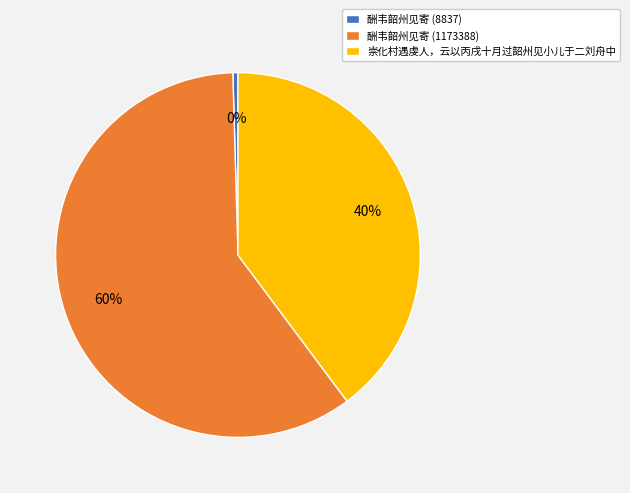

Rank the categories by value from lowest to highest.

酬韦韶州见寄 (8837), 崇化村遇虔人，云以丙戌十月过韶州见小儿于二刘舟中, 酬韦韶州见寄 (1173388)